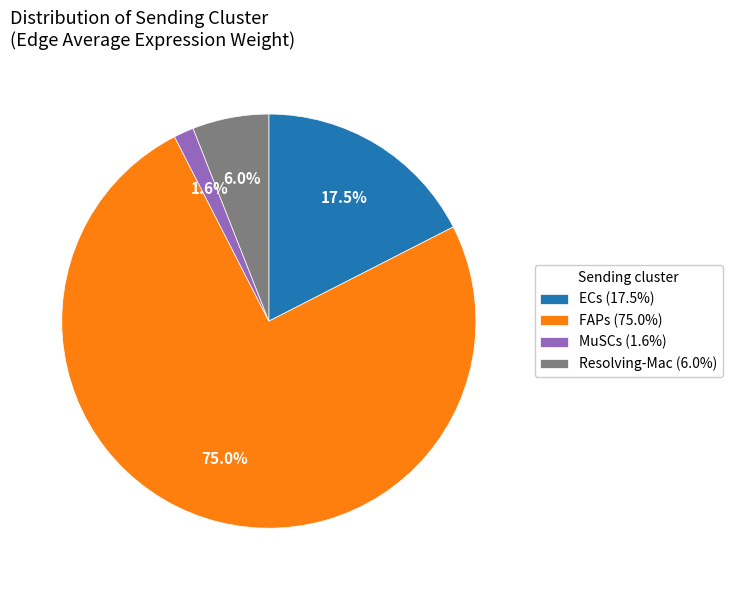

Is the sum of FAPs (75.0%) and MuSCs (1.6%) greater than half?

Yes